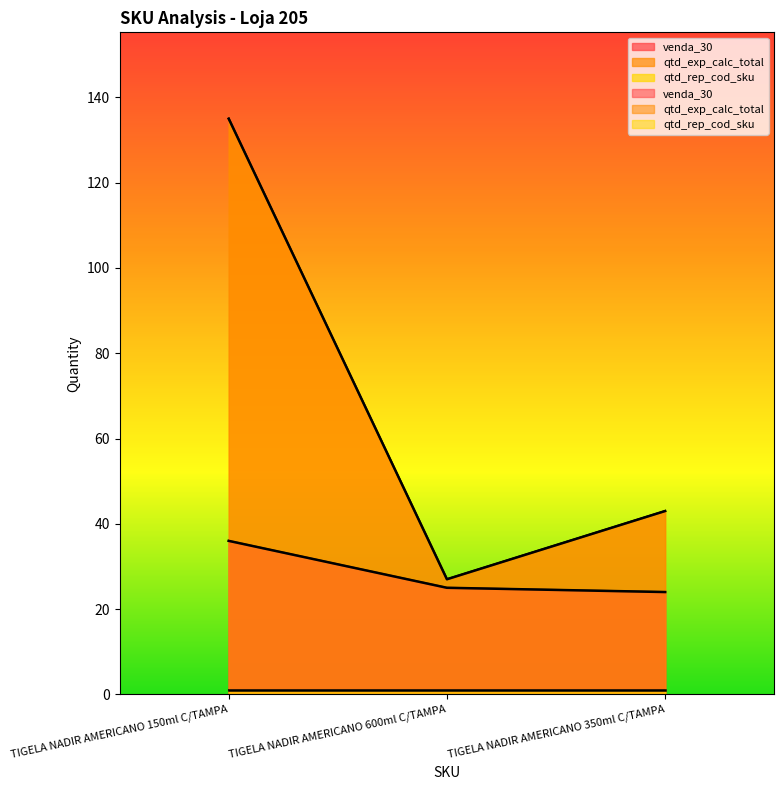

True or false: venda_30 has a value of 37 at TIGELA NADIR AMERICANO 350ml C/TAMPA.

False